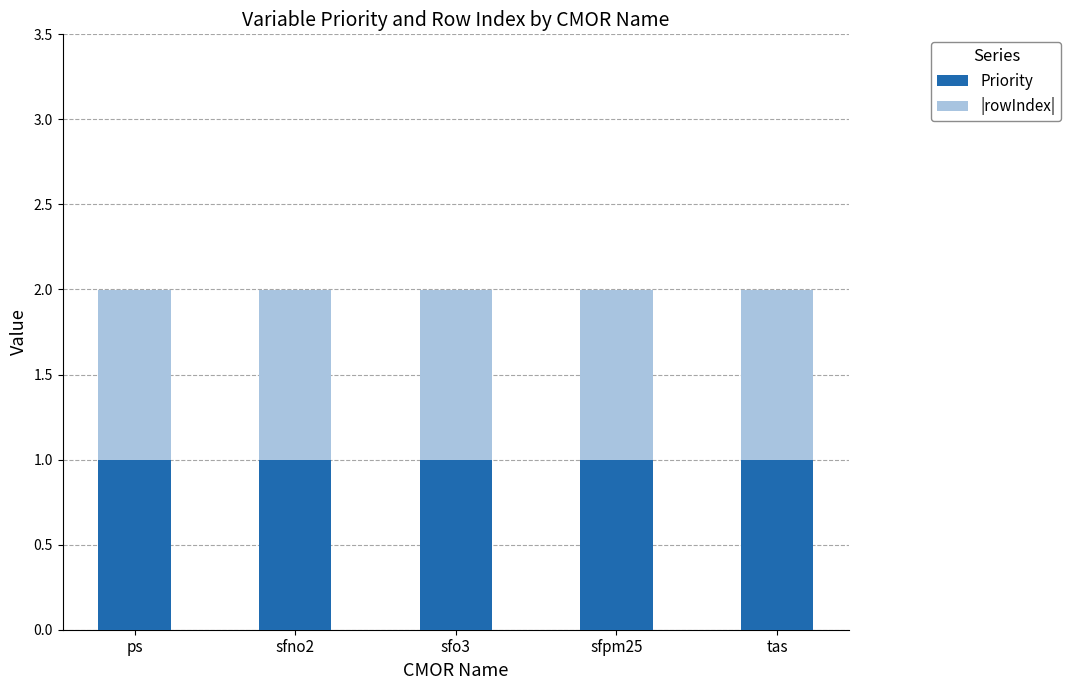

Is it true that Priority equals 1 at tas?

True